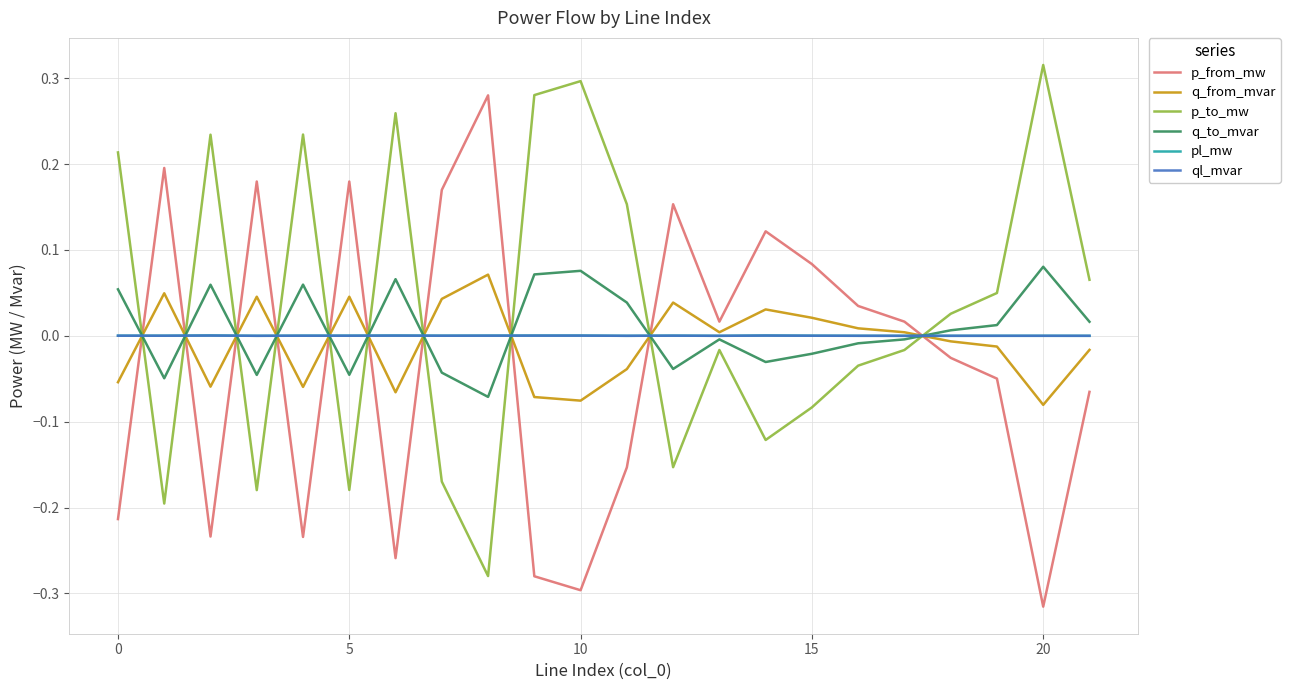

Which series ends up on top after the final intersection of p_from_mw and q_to_mvar?

q_to_mvar